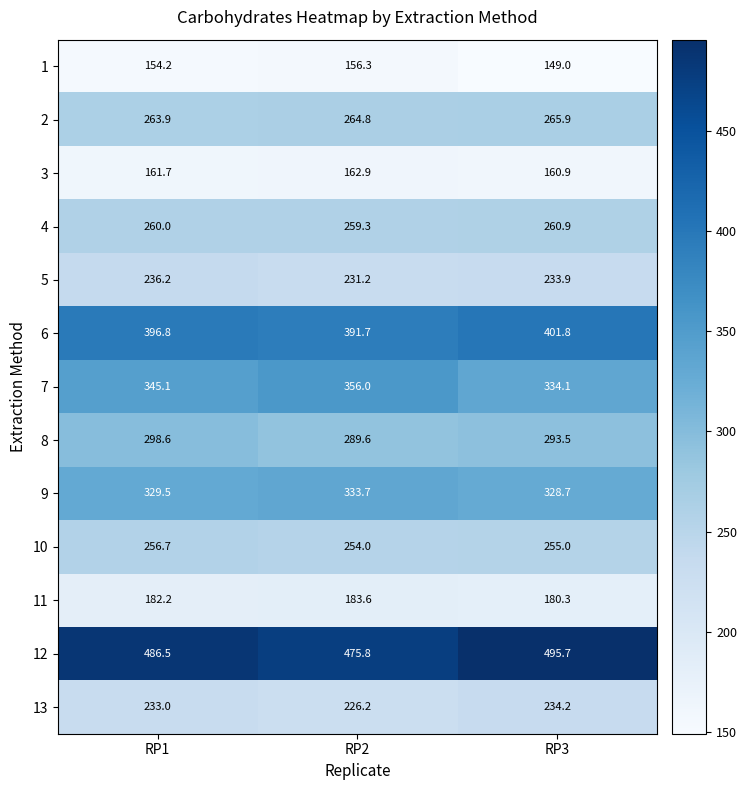

How many series are shown in this chart?

13